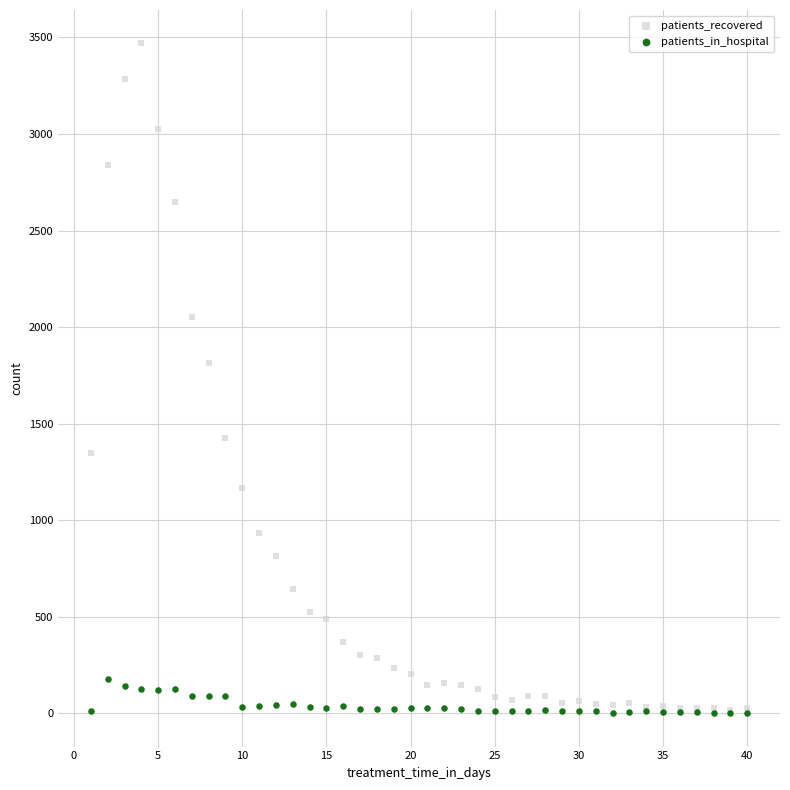

In the patients_recovered series, what Y value is closest to 1744?

1817